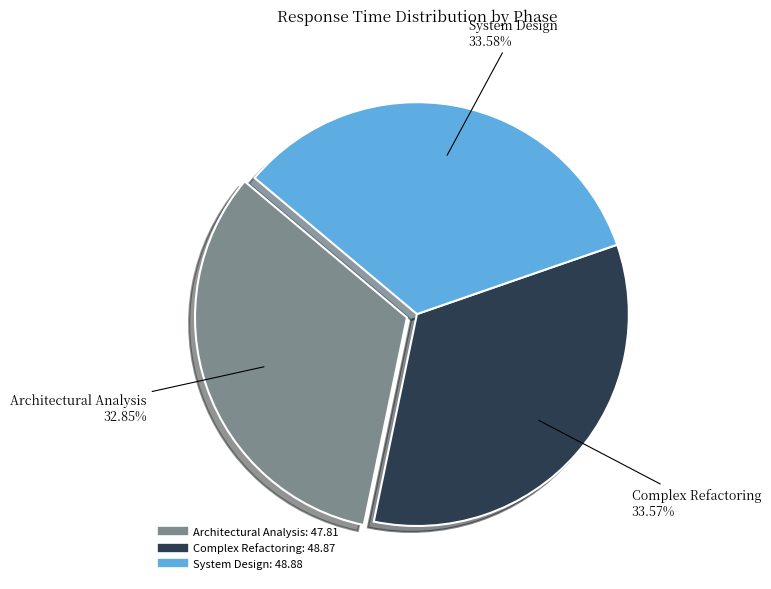

To the nearest percent, what is the difference between the largest and smallest slice percentages?

1%